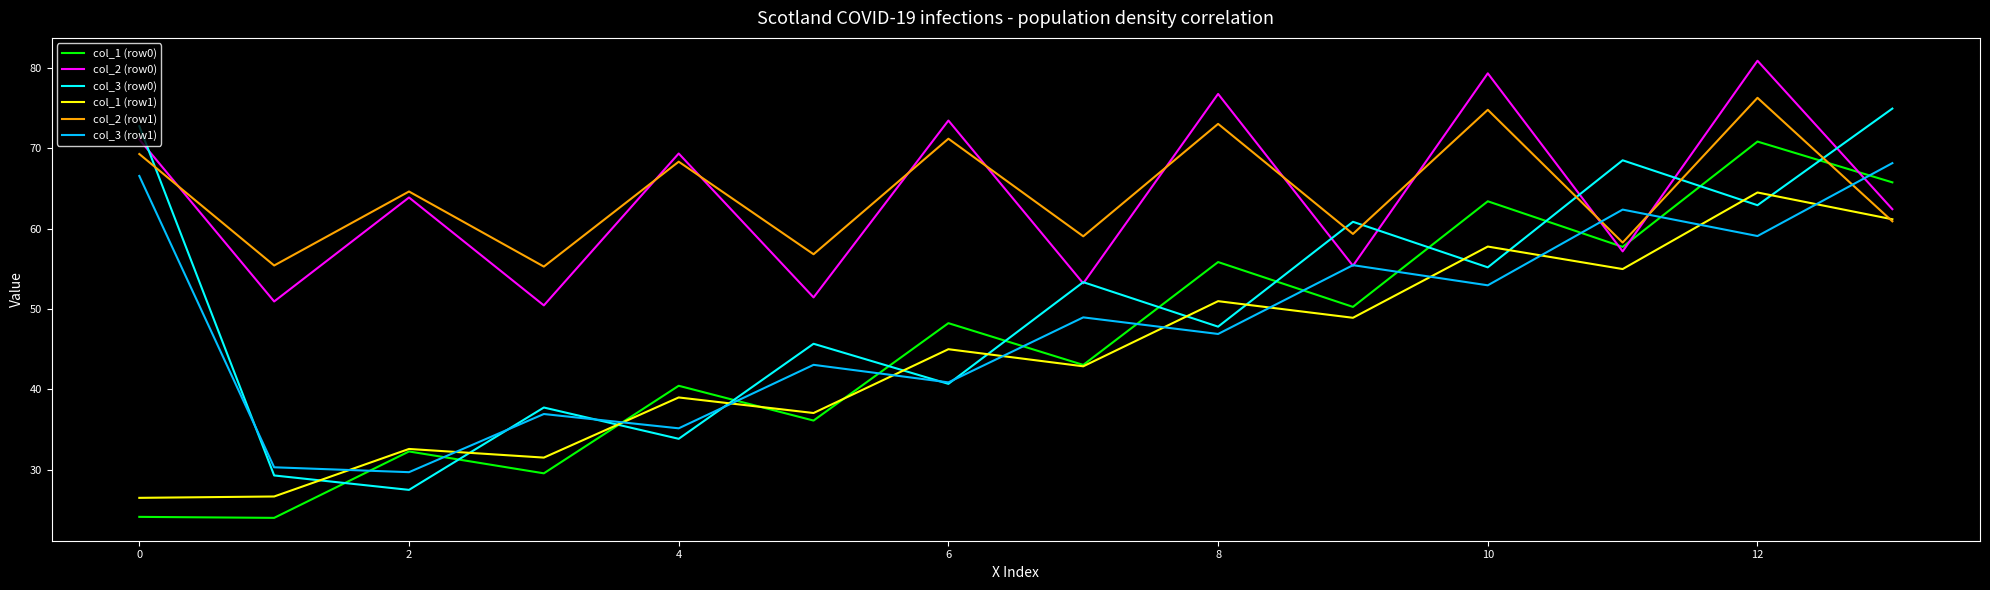

Which series ends up on top after the final intersection of col_3 (row0) and col_1 (row0)?

col_3 (row0)